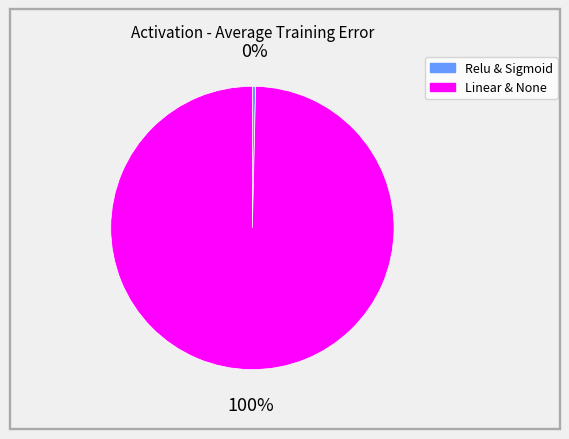

Count the number of slices in the pie.

2